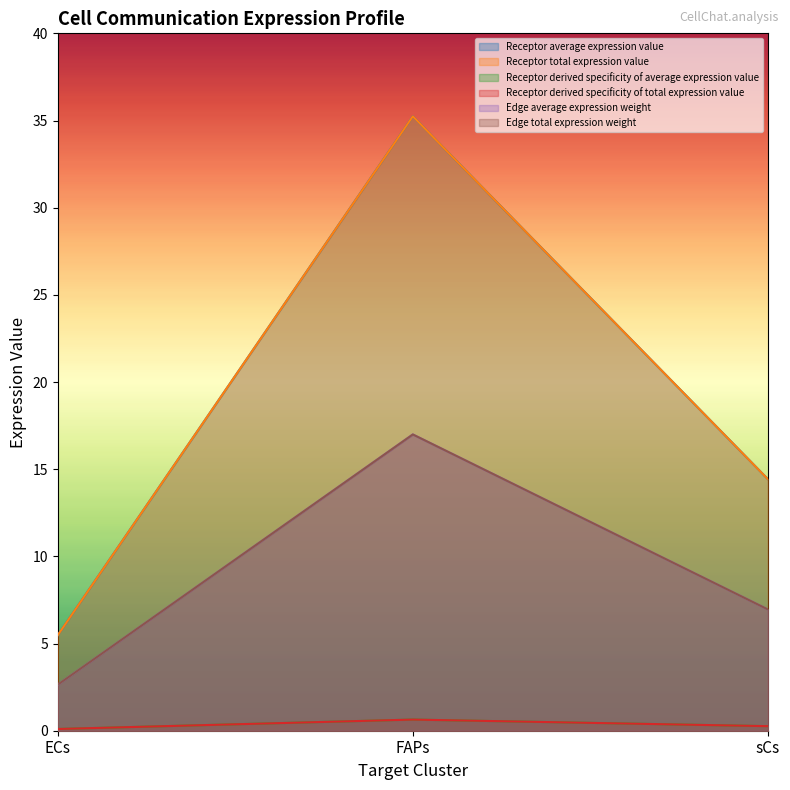

What is the sum of all Edge average expression weight values?

26.6